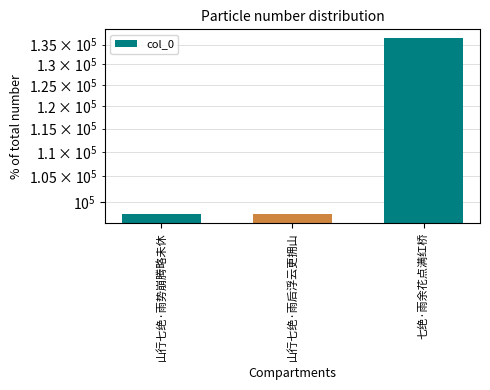

Where does the data first go above 97673?

七绝·雨余花点满红桥